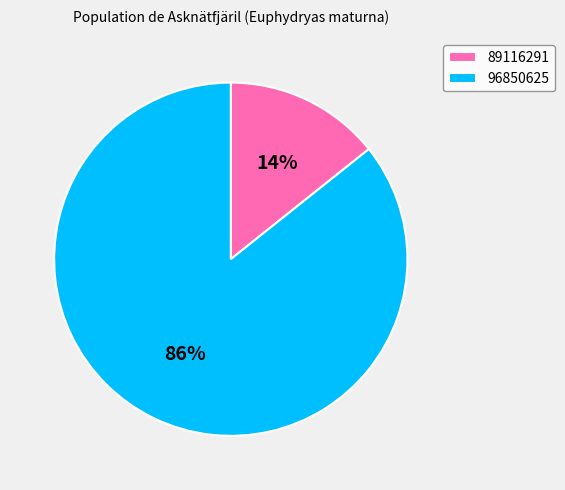

True or false: 89116291 accounts for 14% of the total.

True